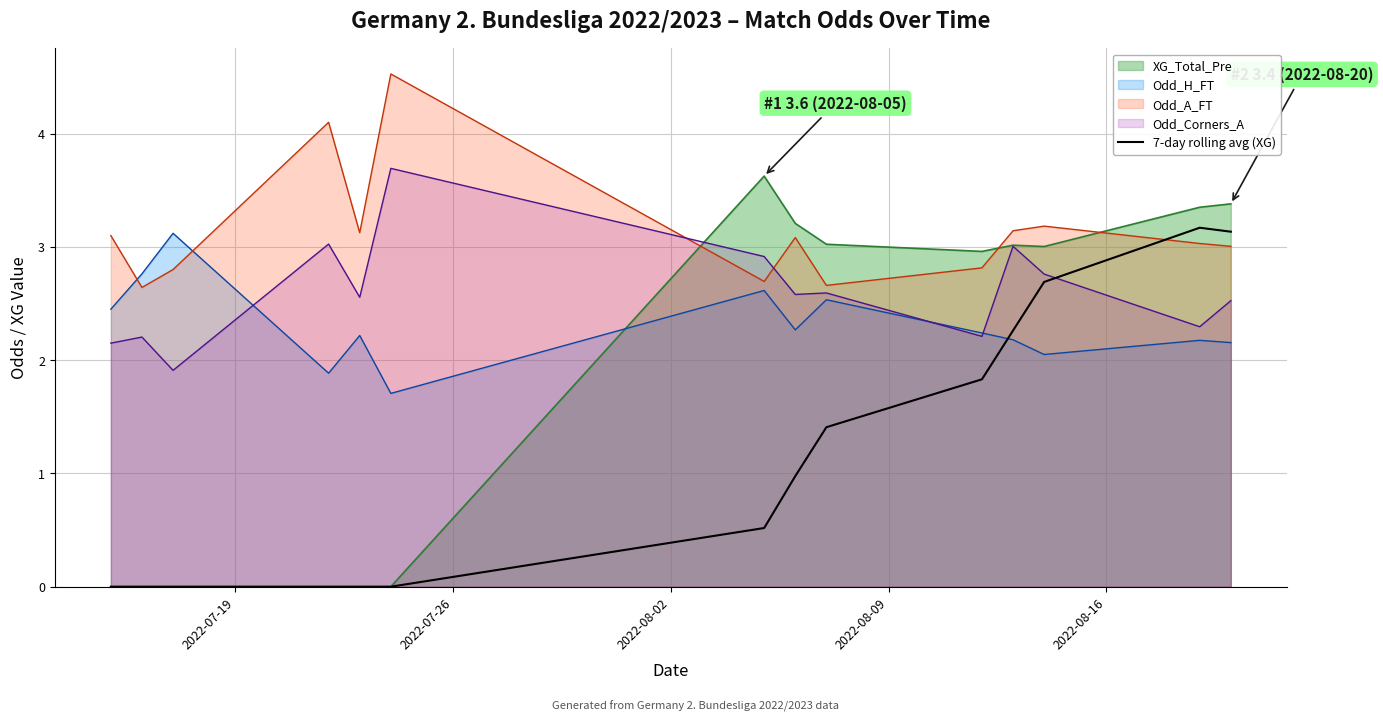

Which series has the largest range (max minus min)?

XG_Total_Pre